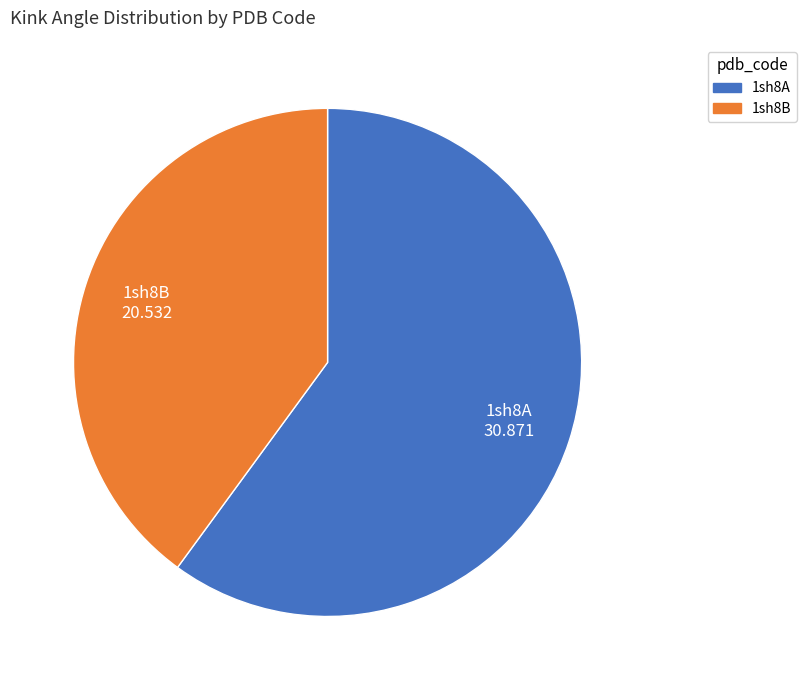

Does 1sh8A account for over 50% of the chart?

Yes